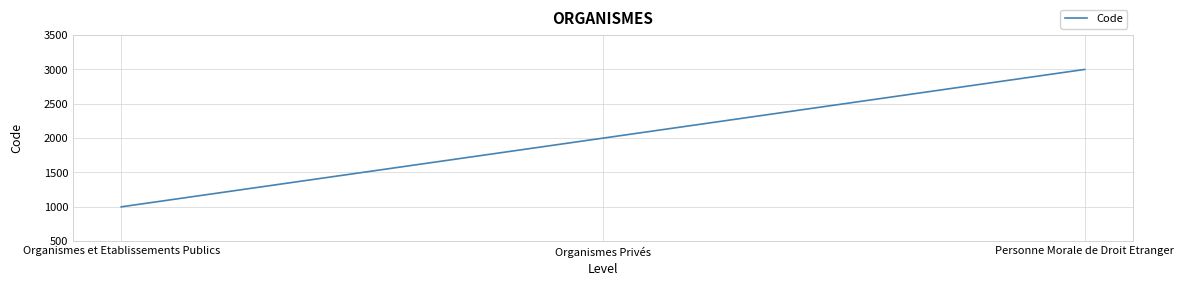

Where is the data nearest to the value 2000?

Organismes Privés